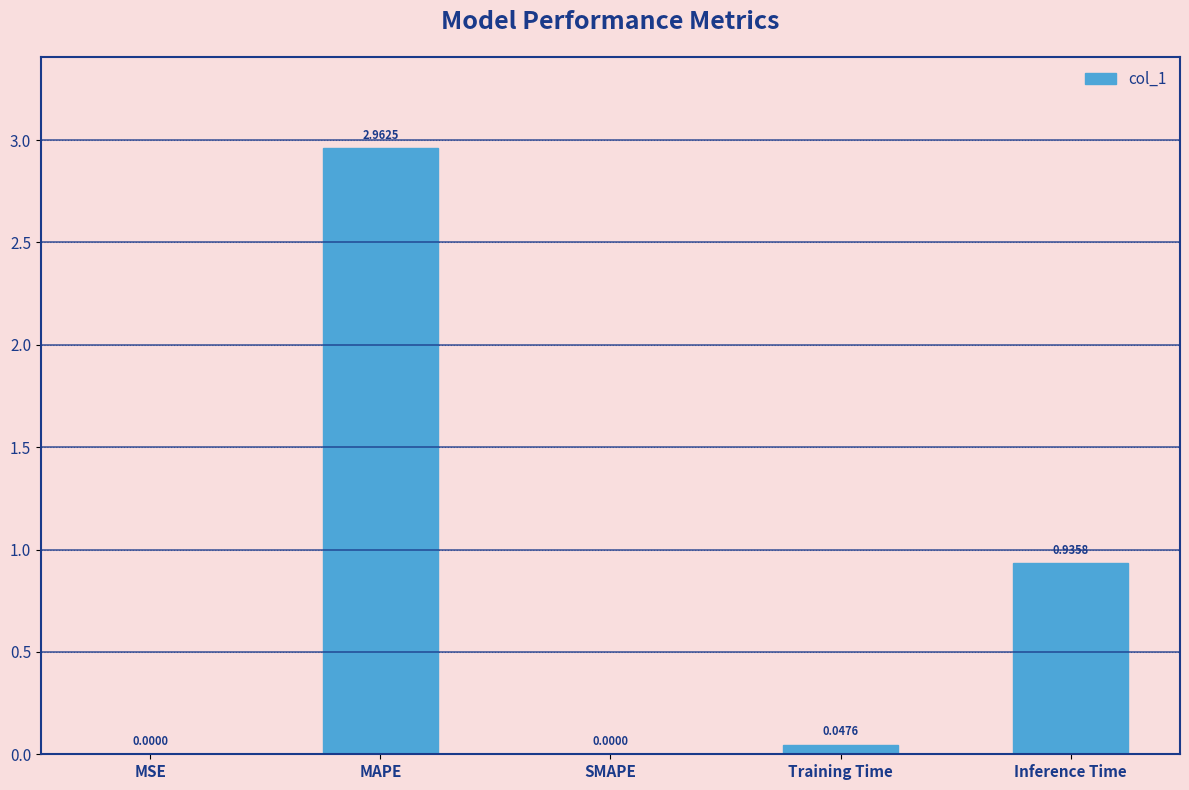

What is the sum of all values?

3.9